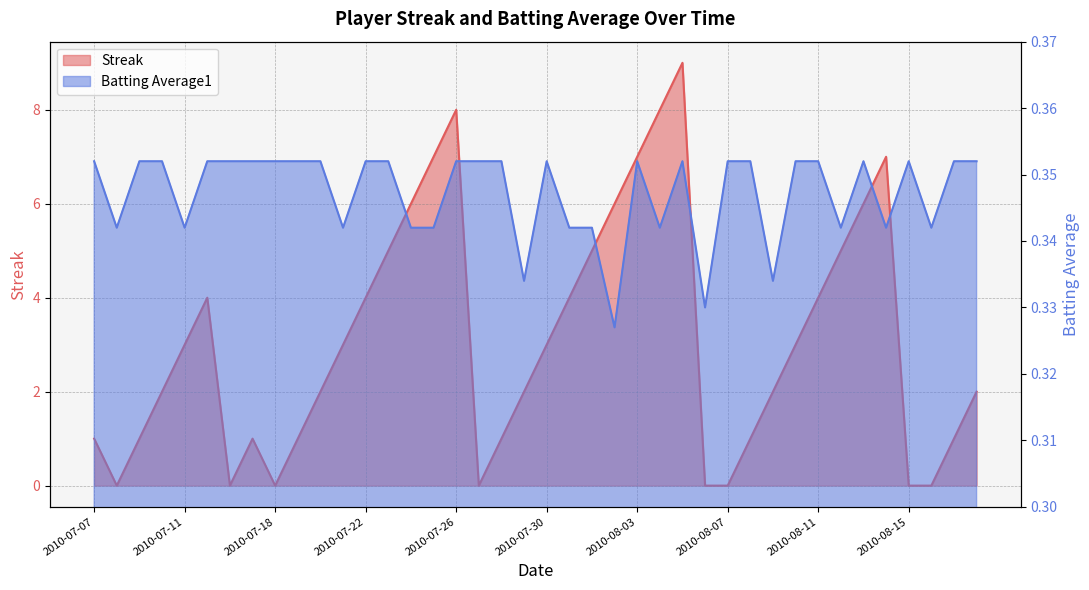

Which series has the largest range (max minus min)?

Streak